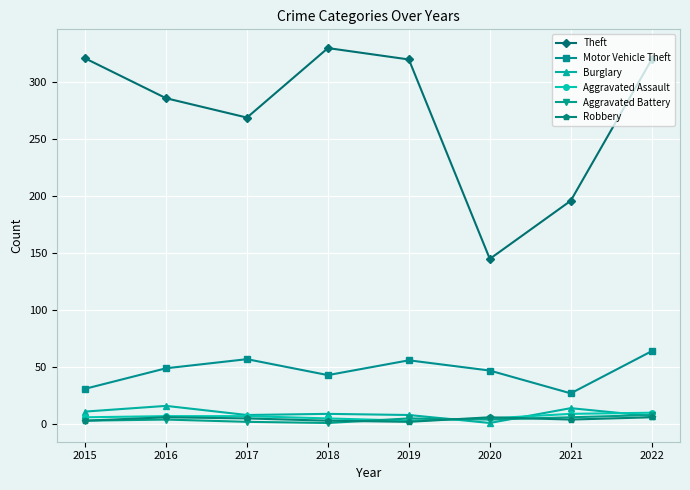

Between 2016 and 2020, which series saw the biggest shift?

Theft